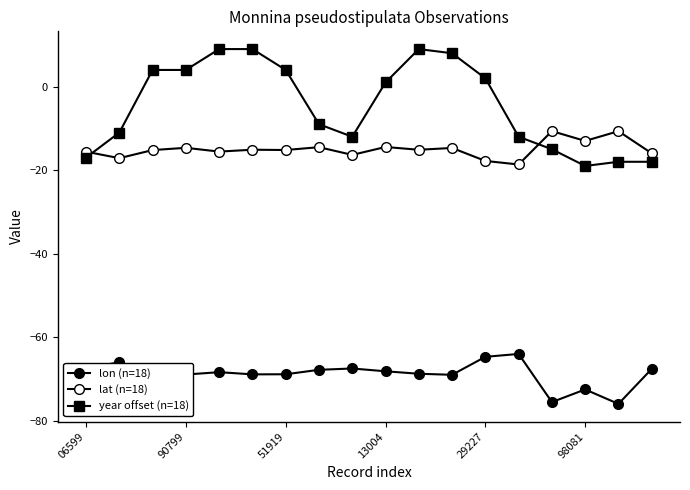

What is the maximum value for lon (n=18)?

-64.0